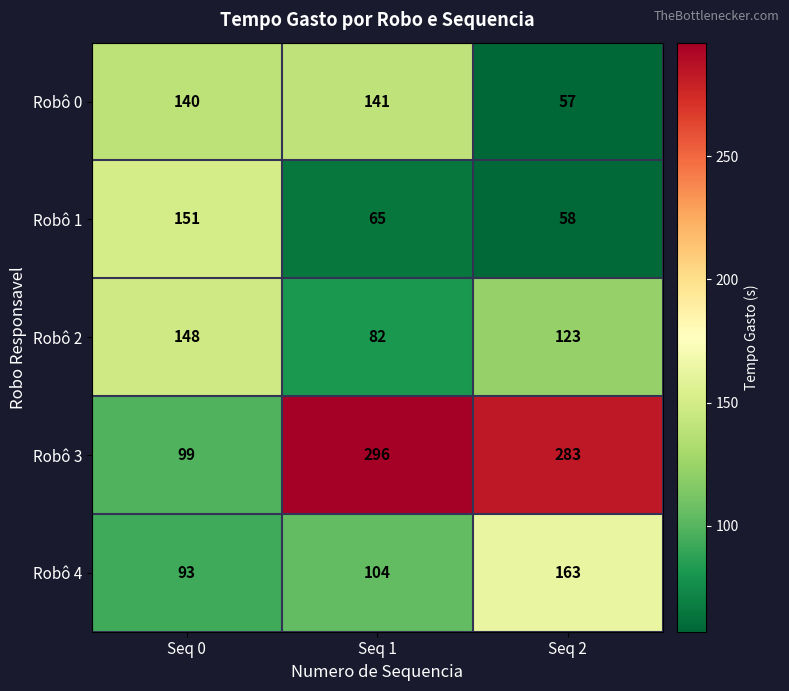

At which category does the chart reach its minimum across all series?

Seq 2